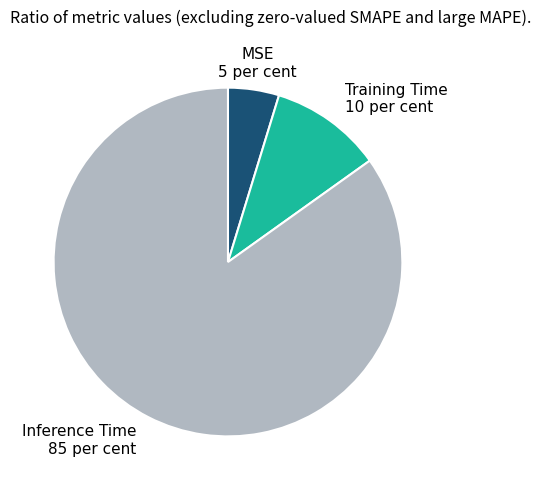

Combined, do Training Time and Inference Time account for over 50%?

Yes